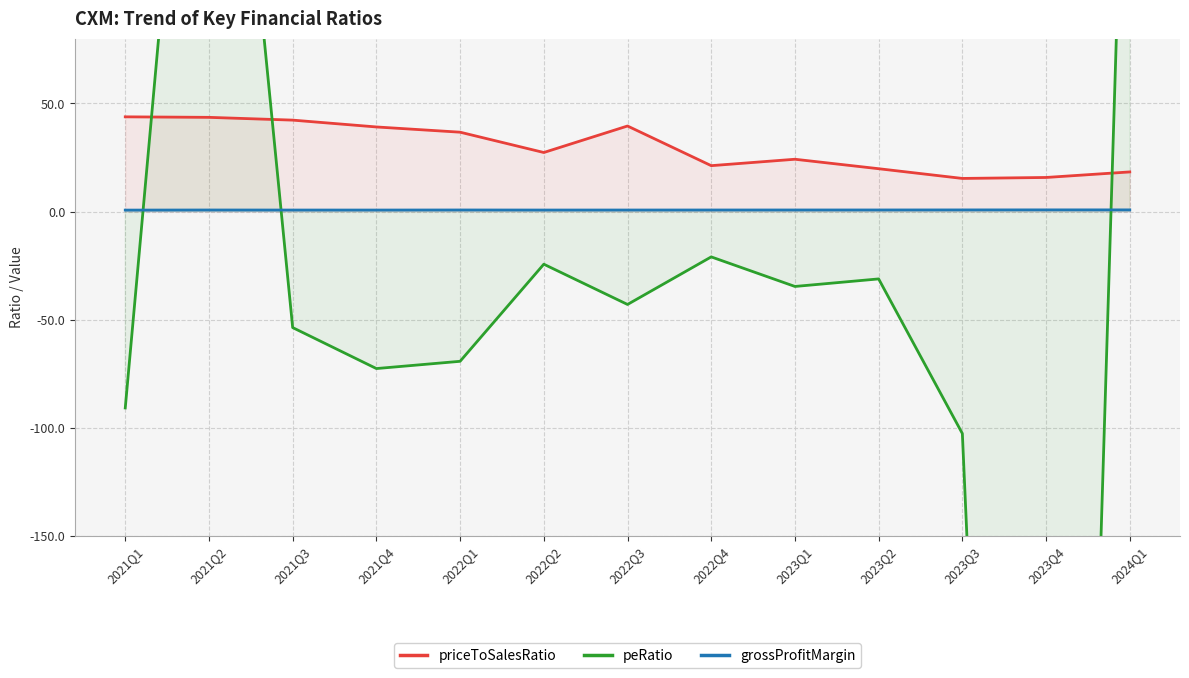

Reading left to right, what are all the values shown in this chart?

priceToSalesRatio: 2021Q1=43.8	2021Q2=43.6	2021Q3=42.3	2021Q4=39.1	2022Q1=36.7	2022Q2=27.3	2022Q3=39.6	2022Q4=21.2	2023Q1=24.2	2023Q2=19.8	2023Q3=15.3	2023Q4=15.8	2024Q1=18.3
peRatio: 2021Q1=-90.9	2021Q2=338.5	2021Q3=-53.7	2021Q4=-72.7	2022Q1=-69.3	2022Q2=-24.4	2022Q3=-43.0	2022Q4=-21.0	2023Q1=-34.7	2023Q2=-31.2	2023Q3=-102.7	2023Q4=-977.9	2024Q1=282.8
grossProfitMargin: 2021Q1=0.7	2021Q2=0.7	2021Q3=0.7	2021Q4=0.7	2022Q1=0.7	2022Q2=0.7	2022Q3=0.7	2022Q4=0.7	2023Q1=0.7	2023Q2=0.7	2023Q3=0.7	2023Q4=0.8	2024Q1=0.8